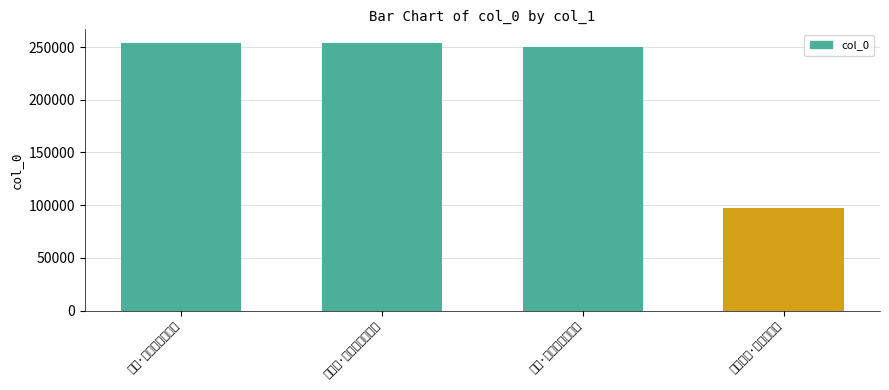

True or false: the data shows 78437 at 次韵·尘尘刹刹伪耶真.

False